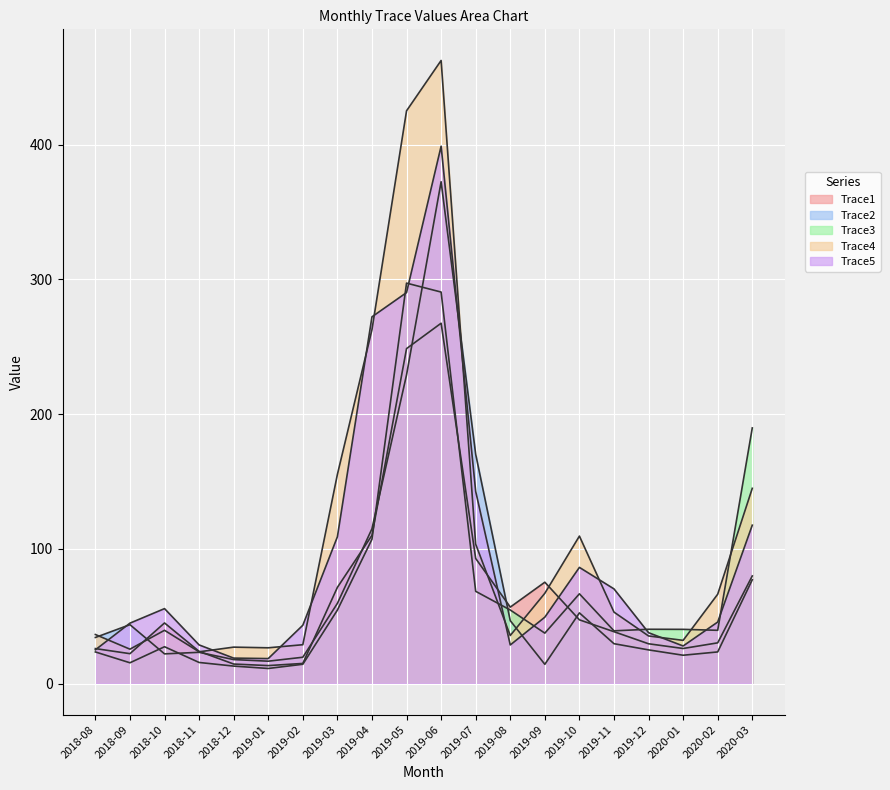

Rank the series by their maximum value, from highest to lowest.

Trace4, Trace5, Trace2, Trace3, Trace1